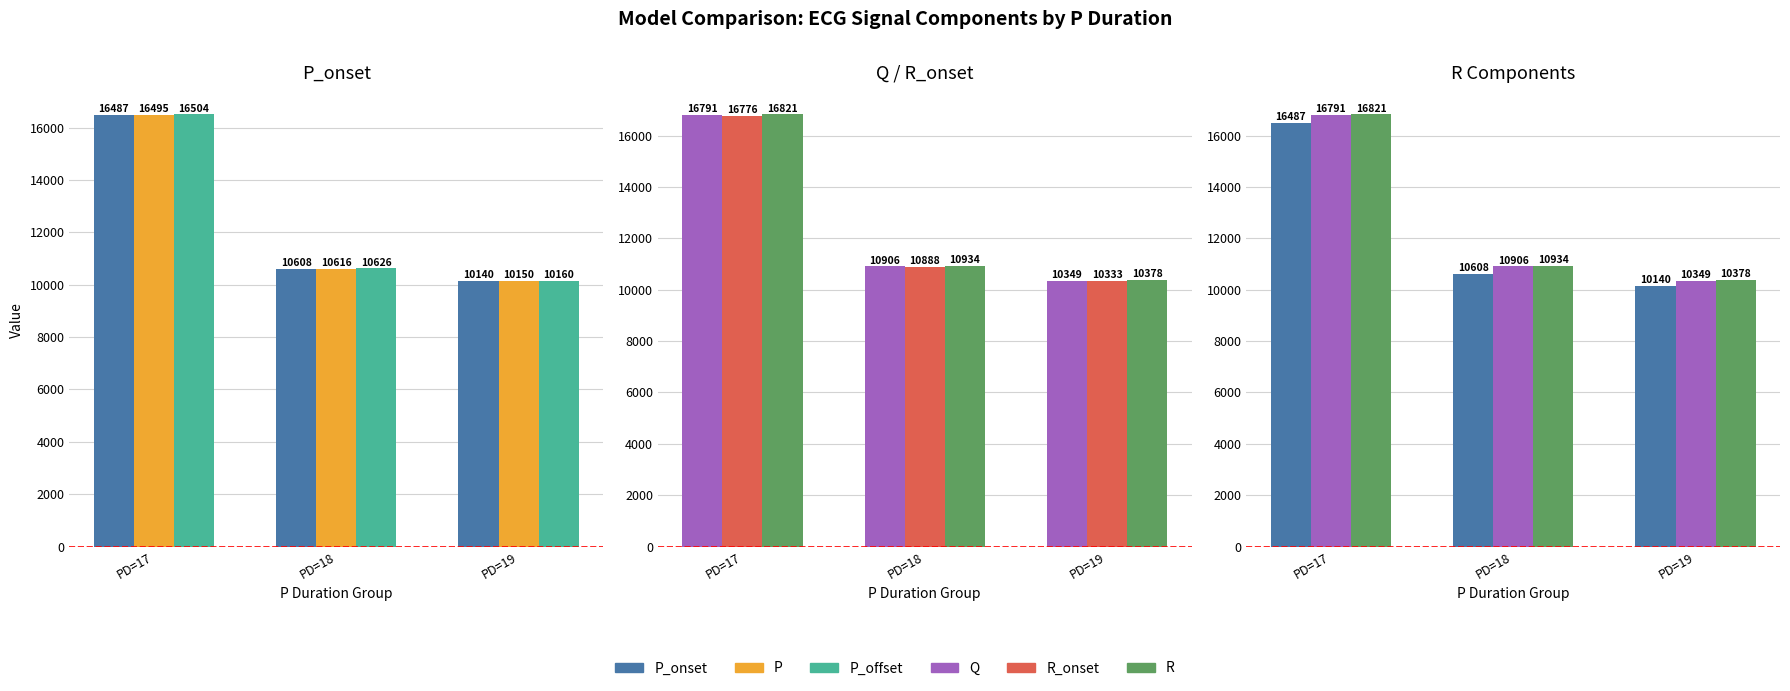

What is the difference between the maximum and minimum values in the P series?

6345.0